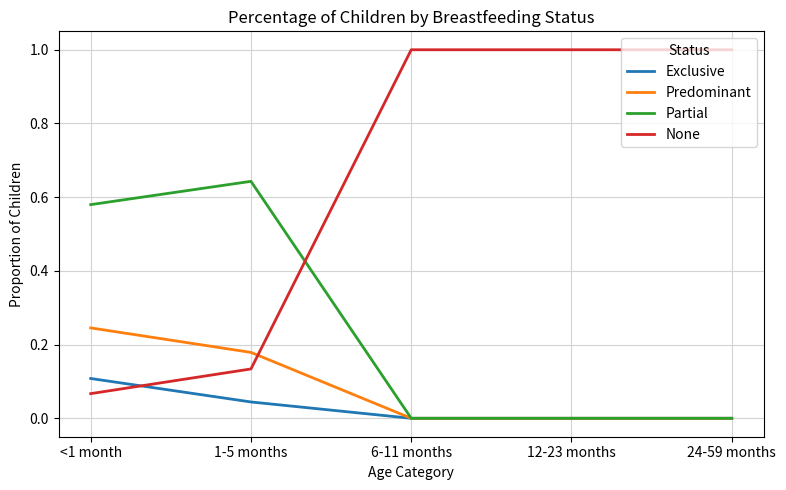

Does the chart display data point markers on the line(s)?

No